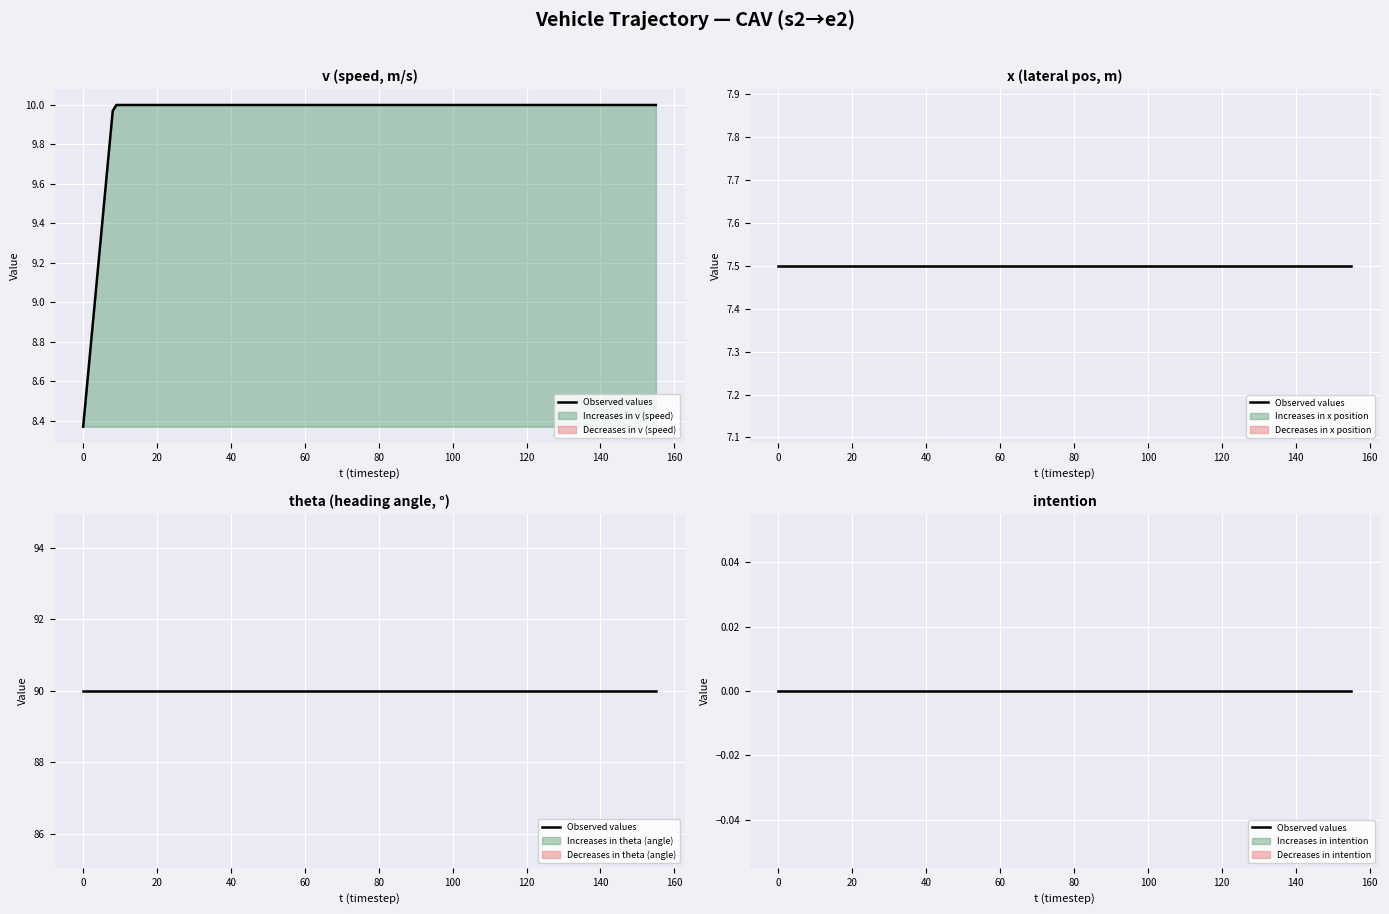

Reading right to left, list all the values displayed in this chart.

x: 7.5	7.5	7.5	7.5	7.5	7.5	7.5	7.5	7.5	7.5	7.5	7.5	7.5	7.5	7.5	7.5
theta: 90.0	90.0	90.0	90.0	90.0	90.0	90.0	90.0	90.0	90.0	90.0	90.0	90.0	90.0	90.0	90.0
v: 10.0	10.0	10.0	10.0	10.0	10.0	10.0	10.0	10.0	10.0	10.0	10.0	10.0	10.0	10.0	8.4
intention: 0.0	0.0	0.0	0.0	0.0	0.0	0.0	0.0	0.0	0.0	0.0	0.0	0.0	0.0	0.0	0.0